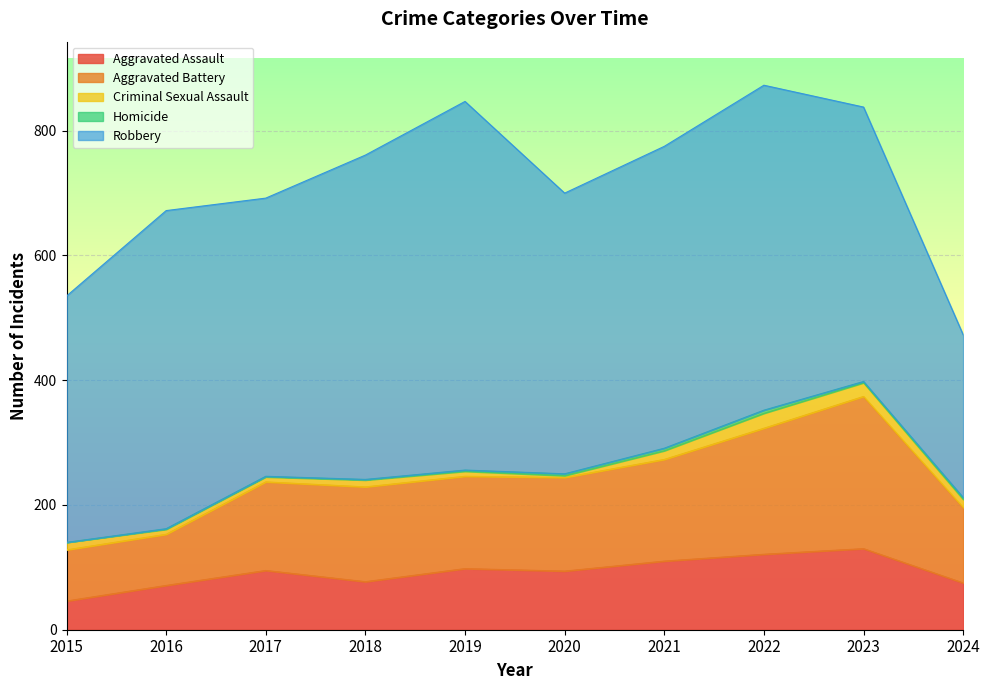

At which label is Aggravated Battery closest to 163?

2021